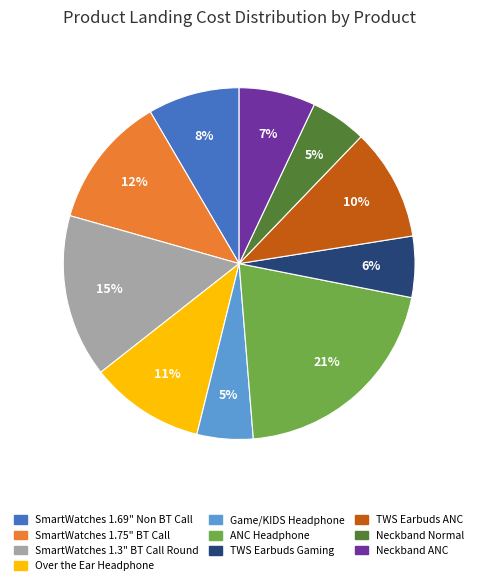

Between SmartWatches 1.69" Non BT Call and Over the Ear Headphone, which is larger?

Over the Ear Headphone